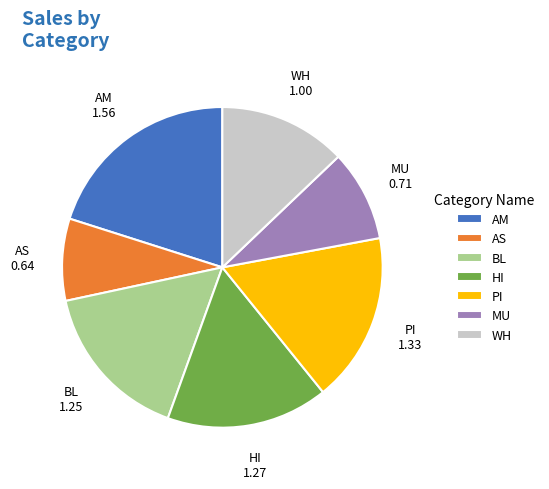

Which slice is the smallest?

AS